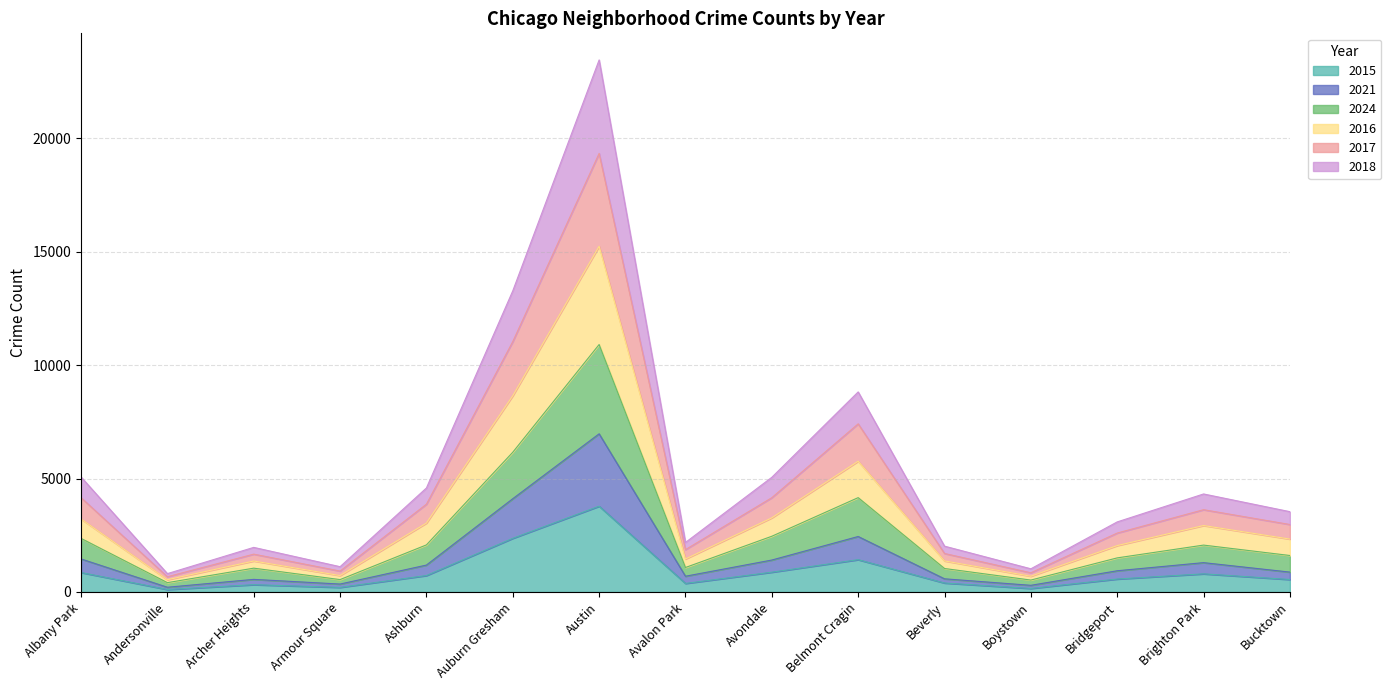

Reading right to left, list all the values displayed in this chart.

2015: 549	799	570	155	395	1424	872	376	3782	2365	724	202	321	108	857
2021: 876	1293	935	293	580	2446	1408	694	6974	4112	1186	349	555	208	1457
2024: 1608	2067	1503	525	1035	4160	2457	1079	10912	6162	2076	546	1050	411	2363
2016: 2332	2929	2046	693	1369	5765	3269	1453	15246	8652	3038	722	1365	540	3218
2017: 2975	3628	2598	846	1697	7414	4158	1868	19340	11042	3871	922	1668	672	4159
2018: 3541	4322	3090	1022	2020	8822	5057	2183	23462	13280	4586	1115	1966	809	5071